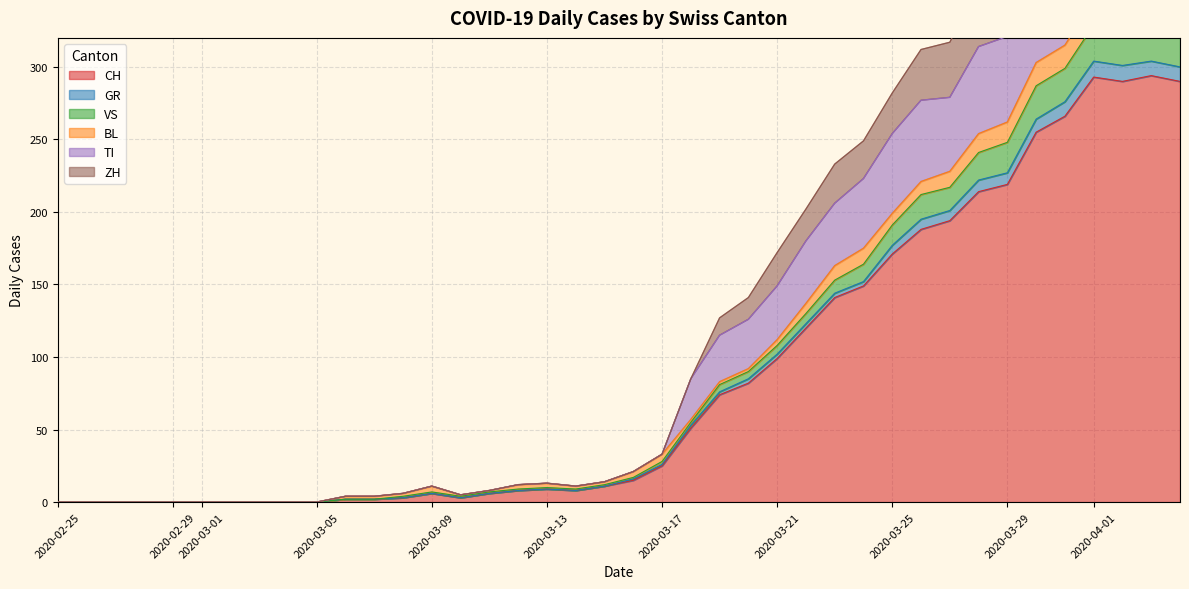

True or false: GR and ZH cross at least once.

False